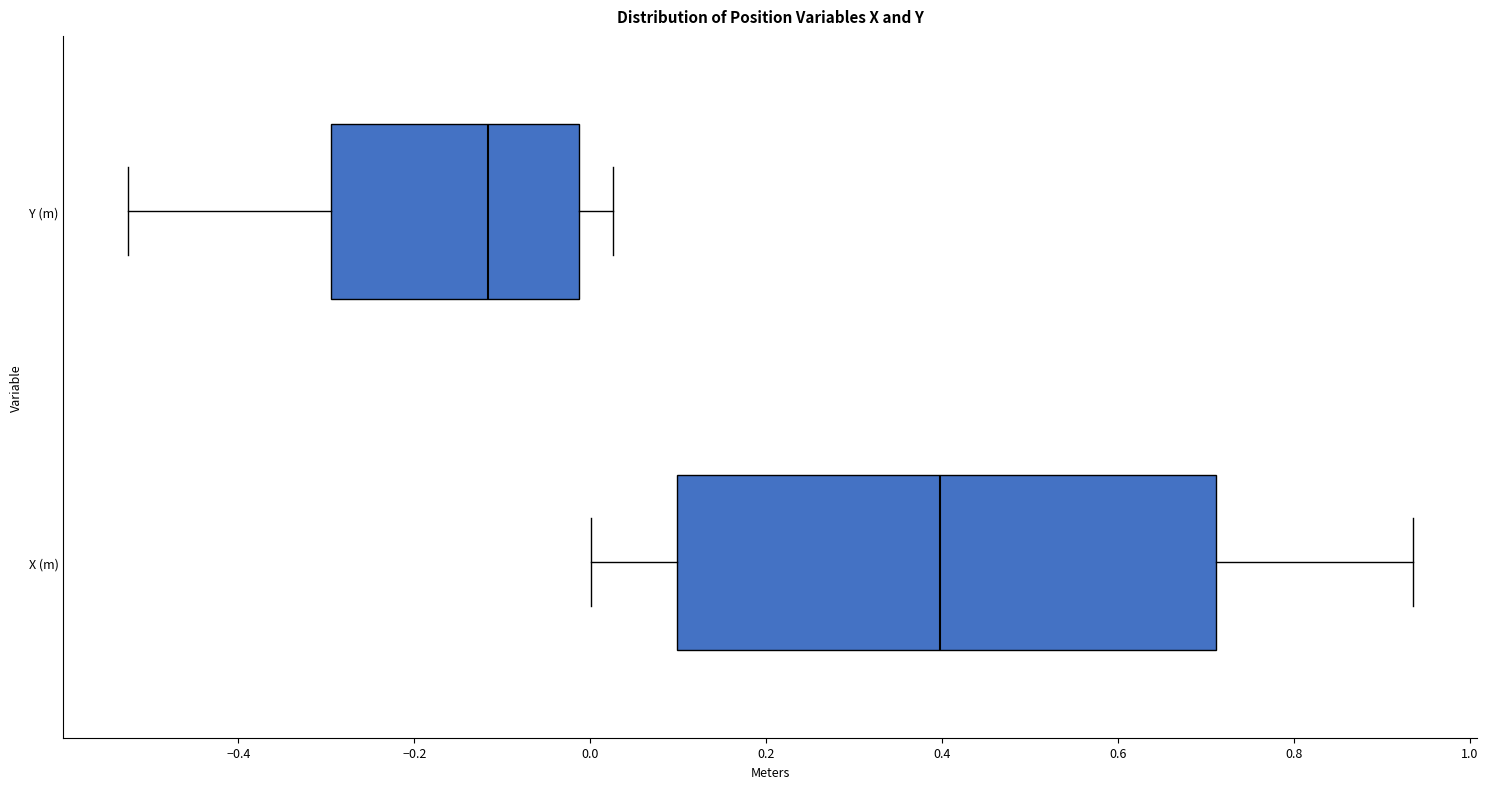

Where does the left whisker of the box for Y (m) end on the x-axis? The values are not printed on the chart, so give them approximately, as read against the axis.

-0.52